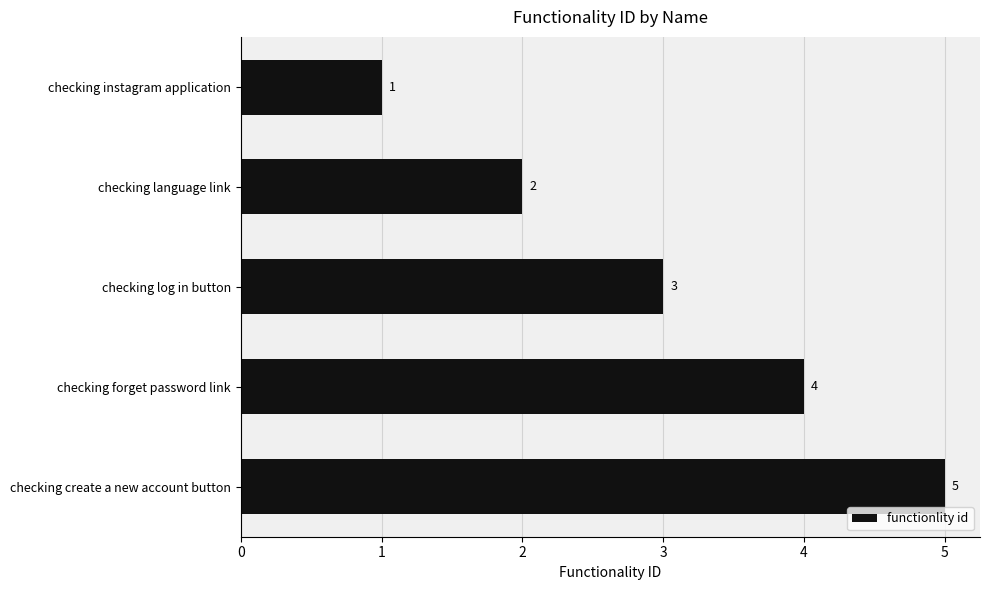

What is the change in value from checking log in button to checking forget password link?

+1